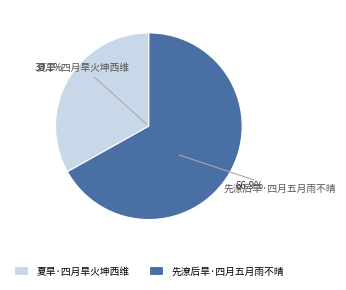

What portion of the pie excludes 先潦后旱·四月五月雨不晴?

33.1%